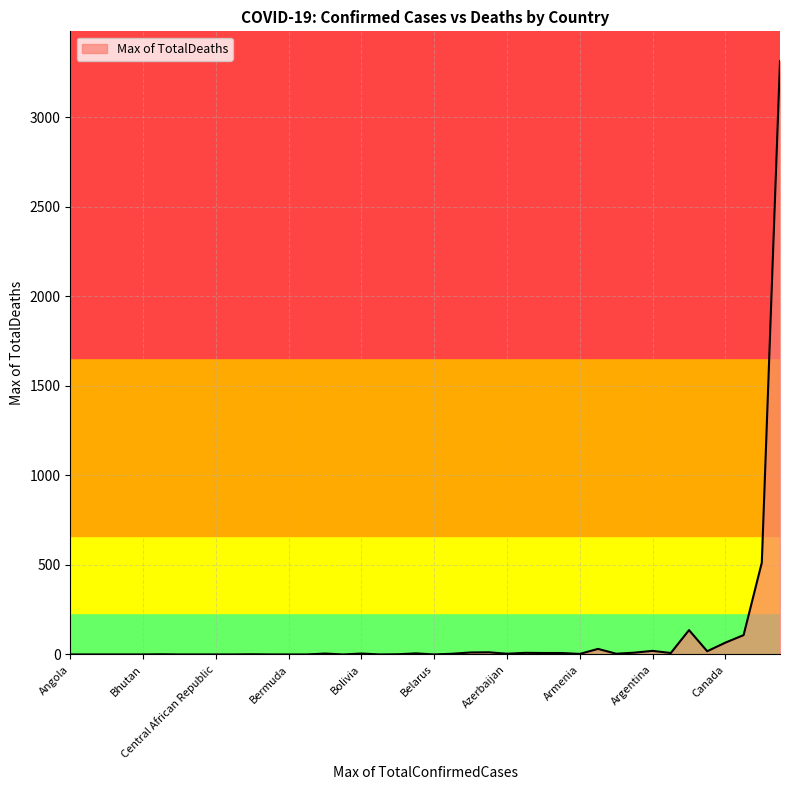

What is the greatest value displayed?

3314